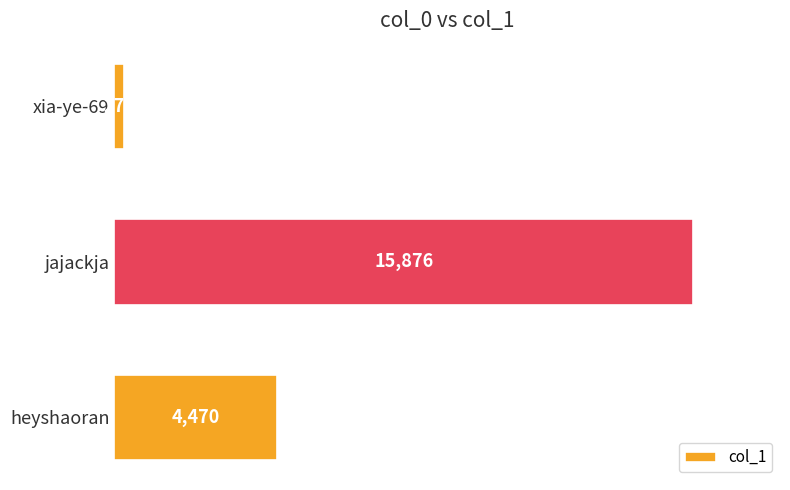

What is the greatest value displayed?

15876